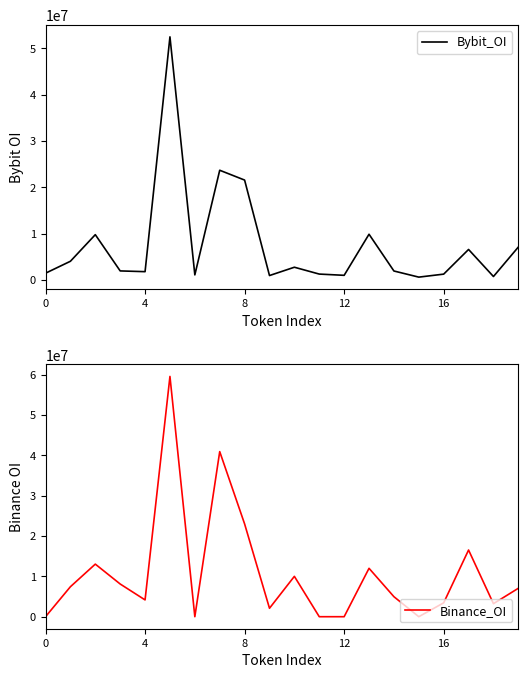

What are all the series names shown in the legend?

Bybit_OI, Binance_OI